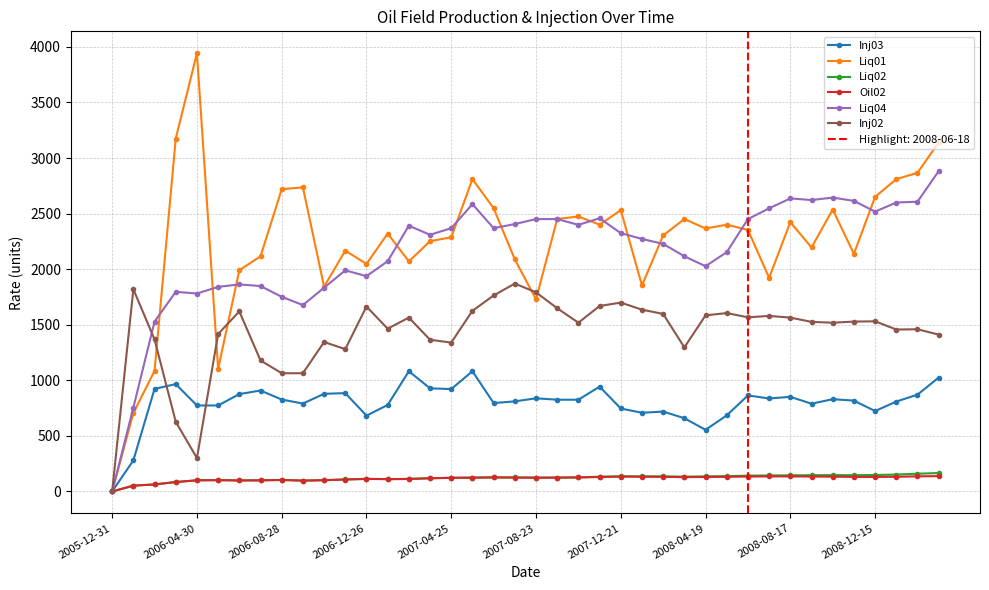

Reading left to right, extract all data points from this chart.

Inj03: 0.0	279.9	923.1	965.9	773.6	773.7	876.3	908.4	827.2	790.9	878.6	885.0	682.0	778.2	1081.7	927.9	921.5	1081.8	795.5	810.5	838.3	825.5	825.6	943.1	746.6	708.2	718.9	659.1	554.4	684.8	864.3	836.6	851.6	789.6	830.3	817.5	723.5	809.0	871.0	1024.9
Liq01: 0.0	705.1	1085.4	3174.6	3943.1	1102.5	1990.5	2115.8	2719.4	2736.2	1842.5	2167.0	2047.4	2320.7	2070.2	2252.4	2286.5	2810.2	2548.4	2087.3	1728.6	2451.6	2474.4	2400.4	2531.3	1853.9	2303.6	2451.6	2366.2	2400.4	2352.9	1922.2	2423.2	2195.4	2537.0	2138.5	2650.9	2810.2	2867.2	3140.4
Liq02: 0.0	52.7	63.3	85.1	100.6	102.2	99.5	100.6	103.8	98.0	101.7	108.1	113.4	111.3	112.9	119.3	123.0	124.6	126.8	125.9	124.8	125.4	127.0	132.3	136.6	136.1	135.6	133.5	135.6	137.8	142.0	144.2	145.2	146.3	146.9	146.4	148.0	152.3	159.7	165.6
Oil02: 0.0	52.1	62.8	84.6	100.0	101.6	99.0	100.1	103.3	97.4	101.2	107.5	112.9	110.8	112.4	118.8	122.5	124.1	126.2	125.2	123.6	124.1	125.7	130.5	133.7	132.7	131.6	129.0	130.6	131.6	134.3	135.4	135.4	134.3	133.3	131.2	130.6	132.2	136.0	138.1
Liq04: 0.0	754.5	1528.3	1796.1	1781.2	1840.8	1863.1	1848.2	1751.5	1677.1	1833.3	1989.6	1937.5	2071.4	2391.4	2309.5	2369.1	2584.8	2369.1	2406.2	2450.9	2450.9	2398.8	2458.3	2324.4	2272.3	2227.7	2116.1	2026.8	2153.3	2450.9	2547.6	2636.9	2622.0	2644.3	2614.6	2517.8	2599.7	2607.1	2882.4
Inj02: 0.0	1819.6	1367.7	627.2	300.4	1416.2	1620.4	1178.7	1063.8	1063.8	1344.7	1280.8	1663.8	1464.7	1564.3	1365.1	1339.6	1625.5	1763.4	1870.6	1791.5	1648.5	1518.3	1668.9	1699.6	1635.7	1597.5	1296.2	1584.7	1605.1	1566.8	1579.6	1564.3	1526.0	1518.3	1528.5	1531.1	1457.0	1459.6	1411.1